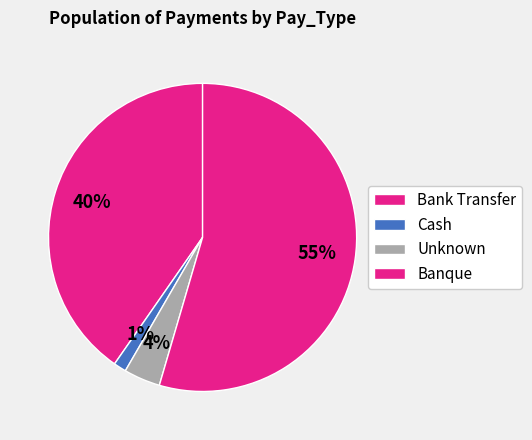

How many segments does this pie chart have?

4